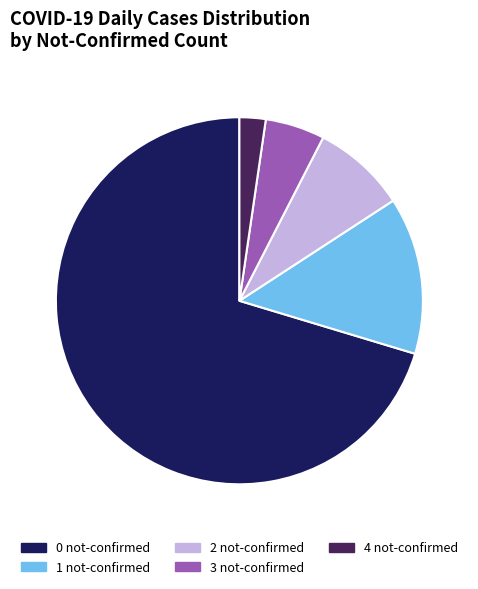

Is there a majority slice in this chart?

Yes